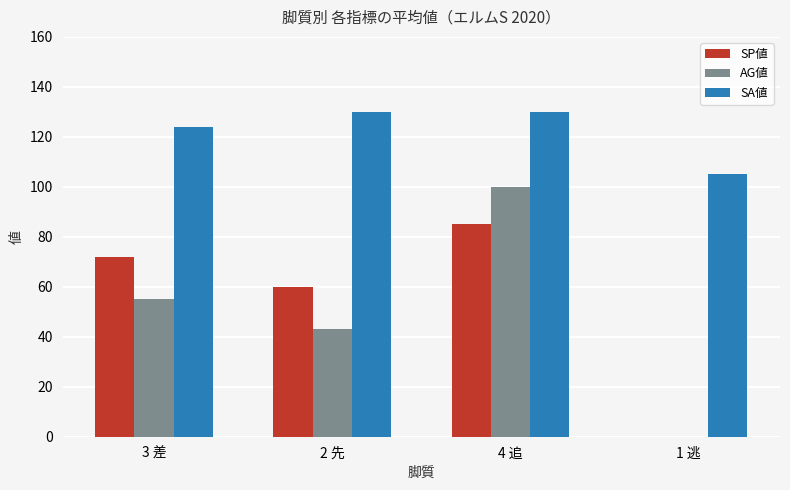

How many series are shown in this chart?

3